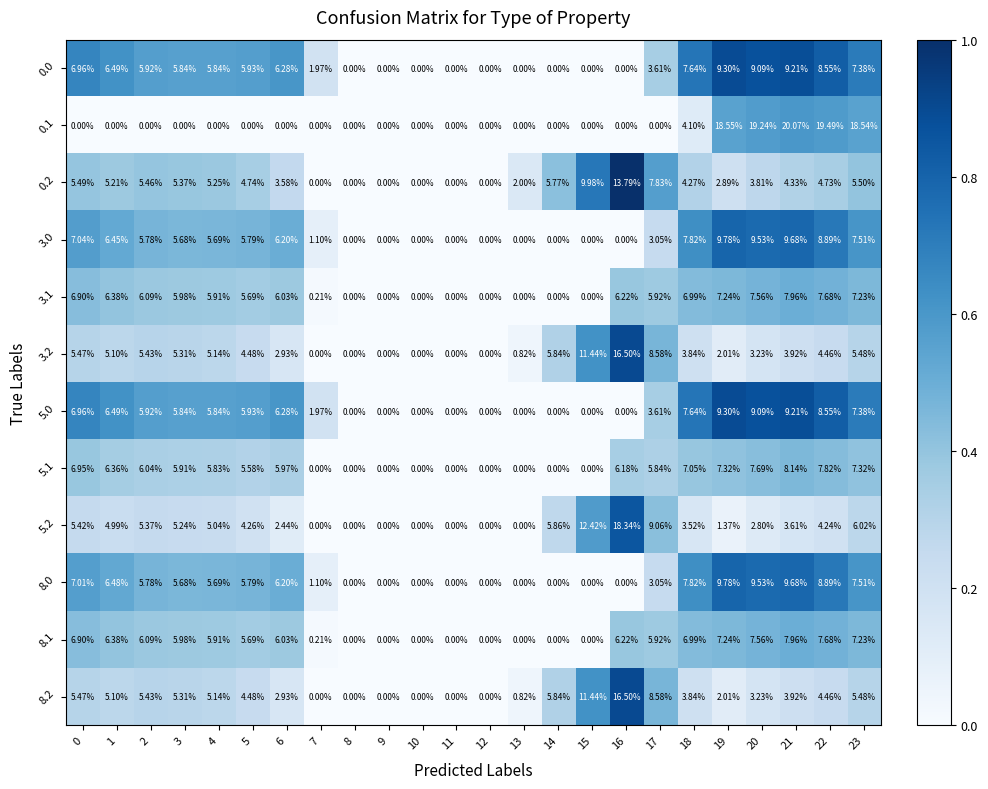

How many data points in 3.1 are less than 5?

9